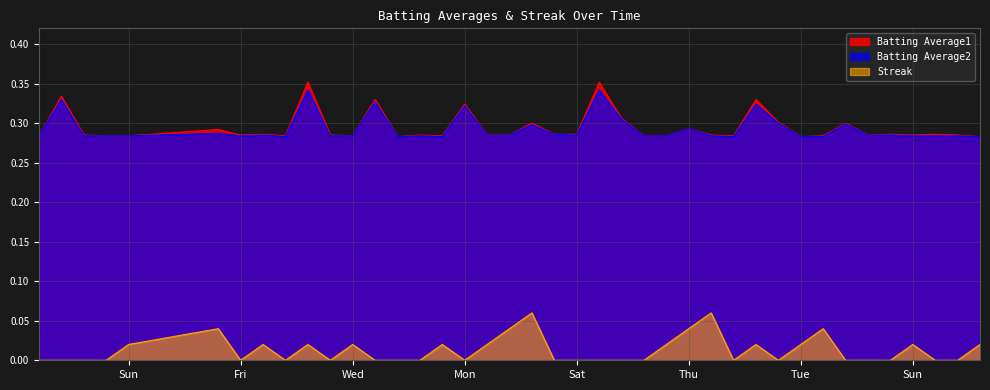

Between 2010-08-11 and 2010-07-15, which is larger?

2010-07-15